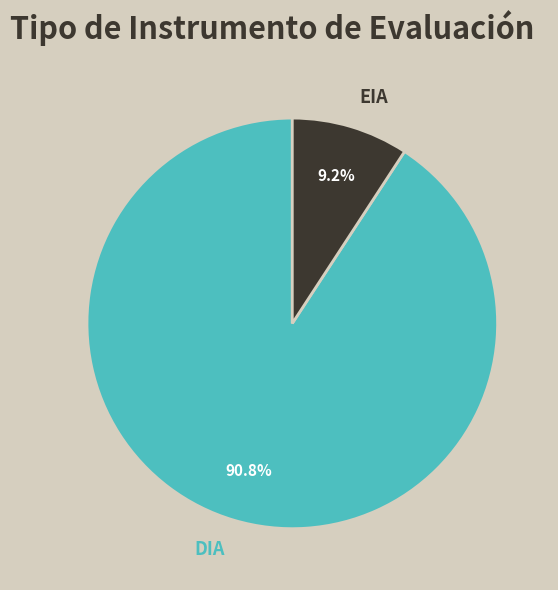

To the nearest percent, what percentage of the pie is EIA?

9%